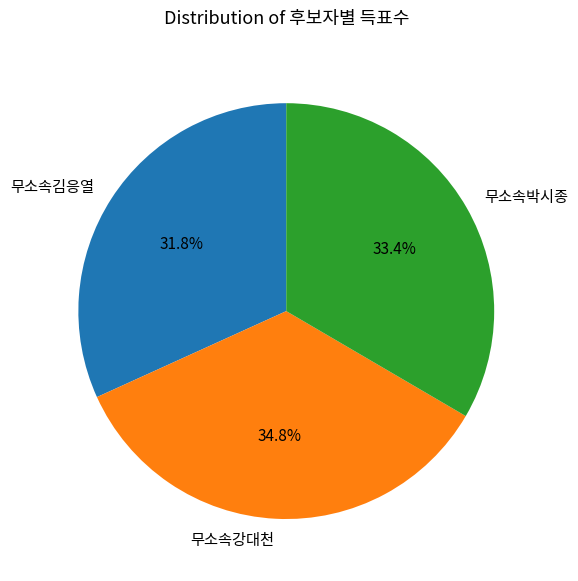

The 무소속강대천 slice represents 46% of the pie. True or false?

False